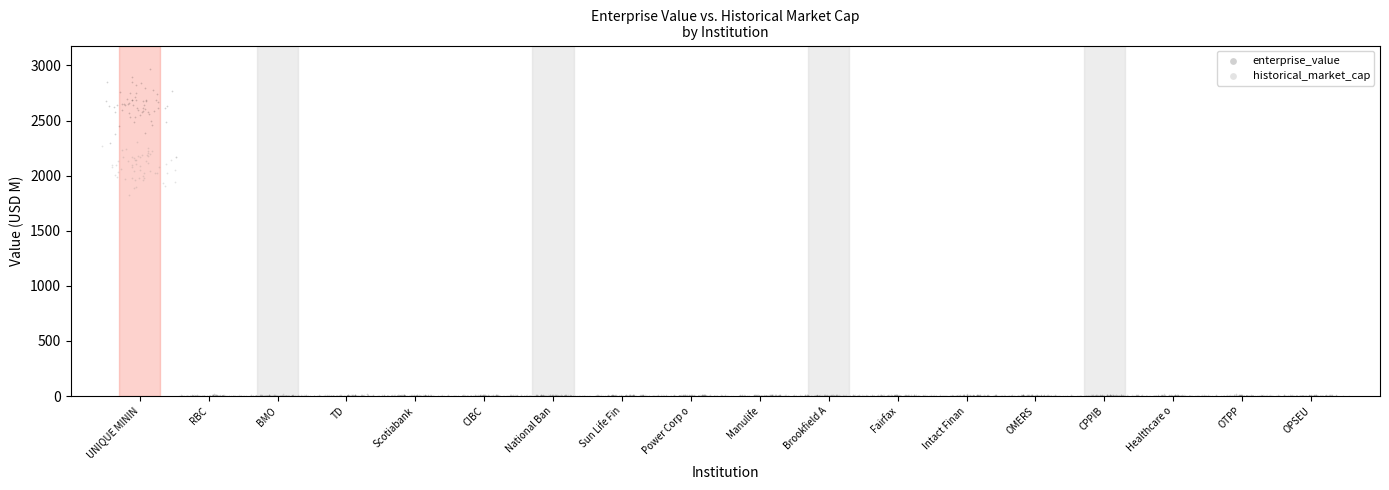

Which series has the widest spread of Y values?

enterprise_value